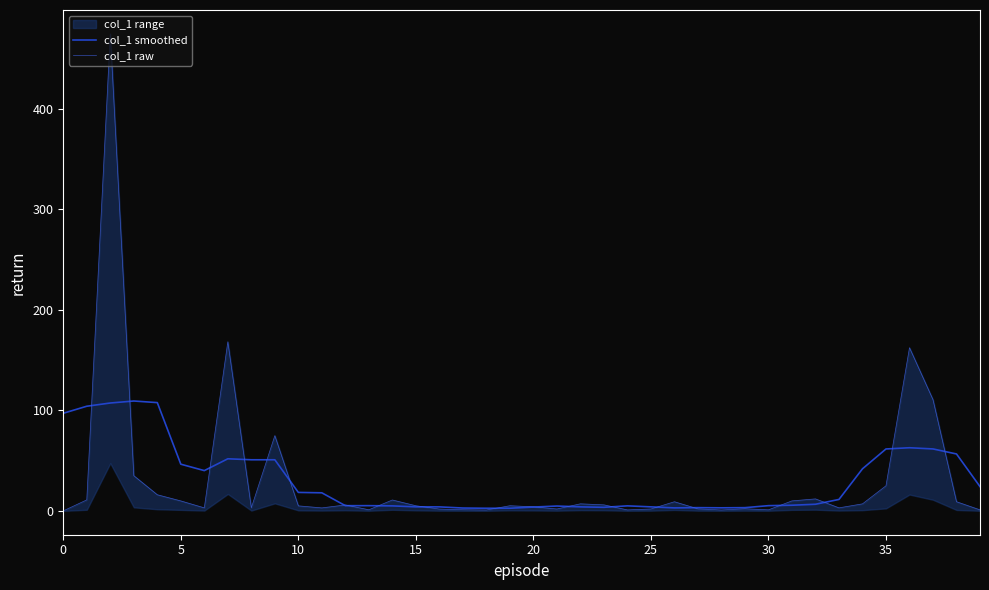

What is the label of the 14th point from the right?

26